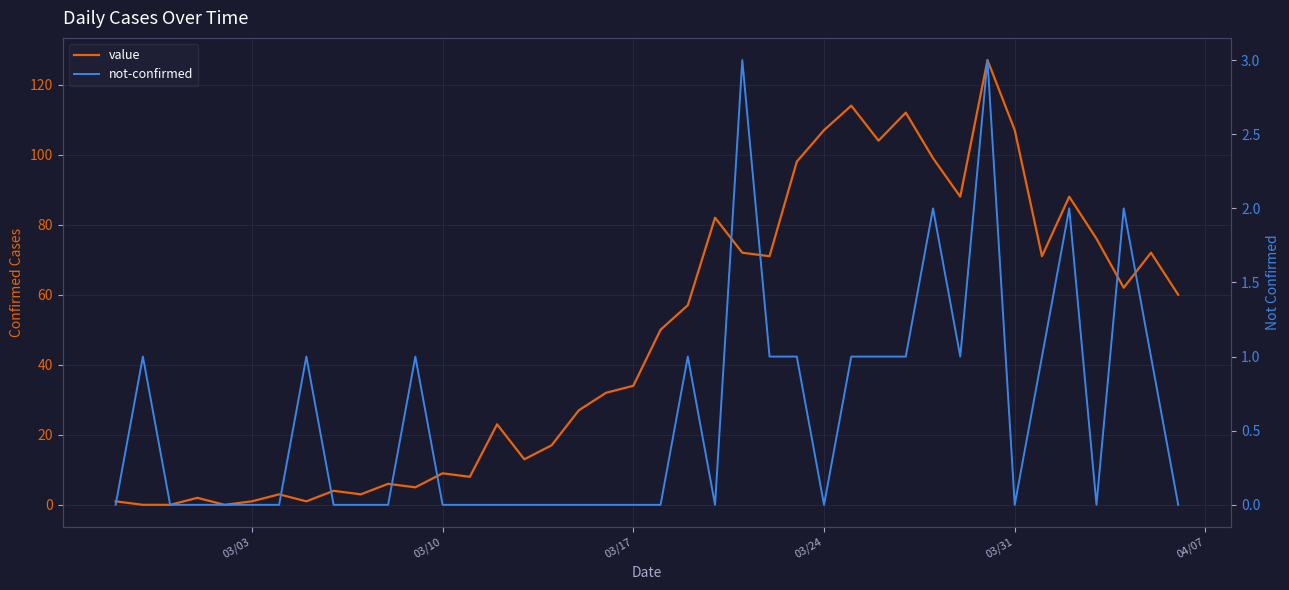

What are all the series names shown in the legend?

value, not-confirmed